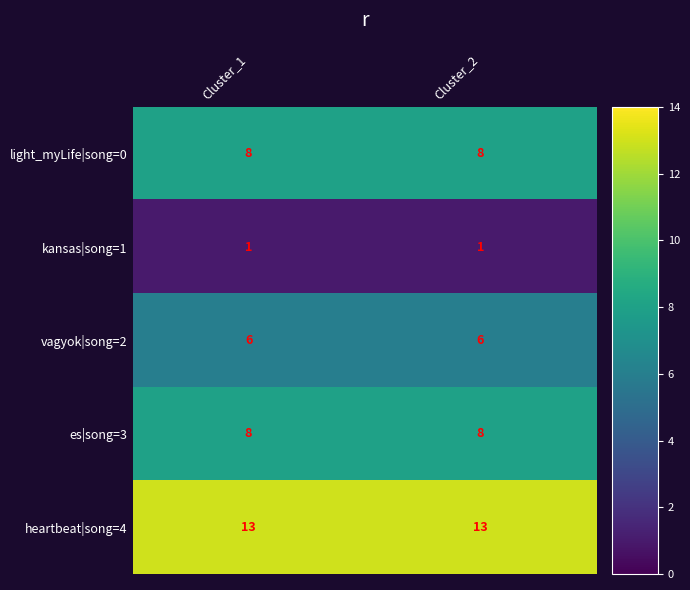

Reading right to left, extract all data points from this chart.

light_myLife|song=0: 8	8
kansas|song=1: 1	1
vagyok|song=2: 6	6
es|song=3: 8	8
heartbeat|song=4: 13	13